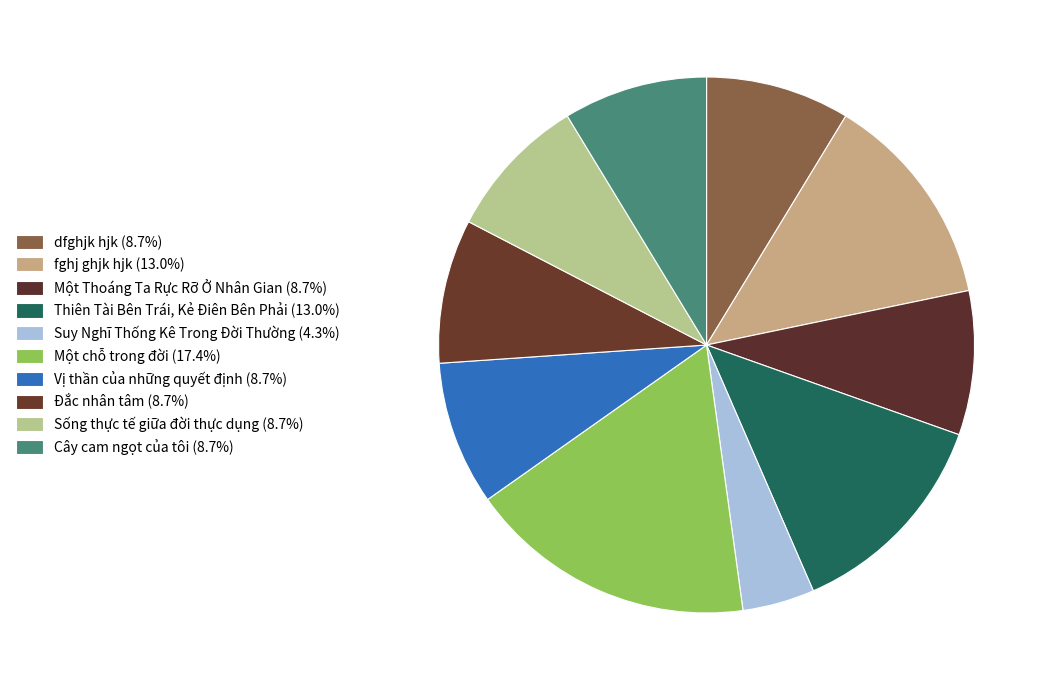

How many slices are in this pie chart?

10